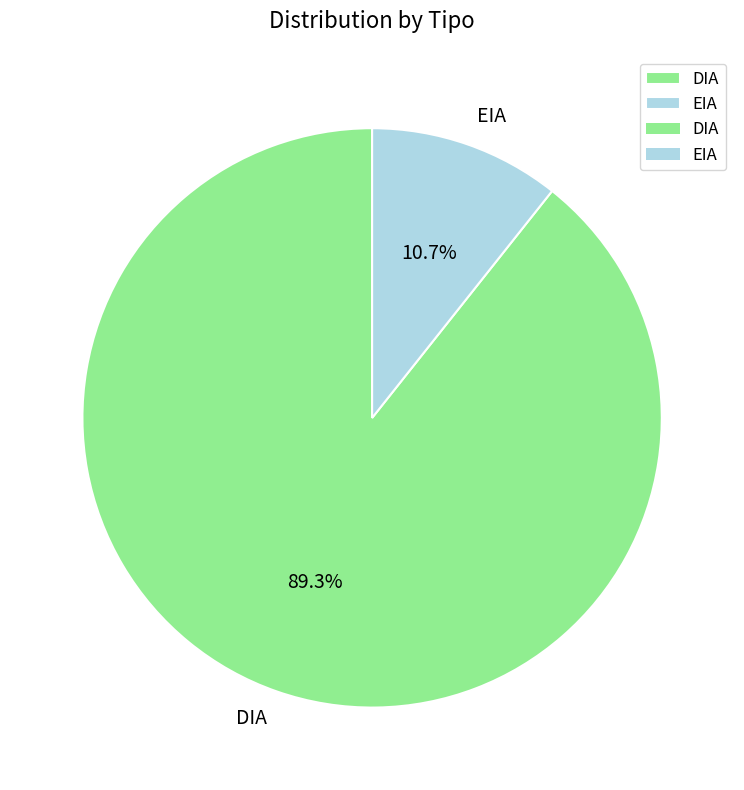

Approximately how many times larger is the value at EIA compared to DIA?

0.1